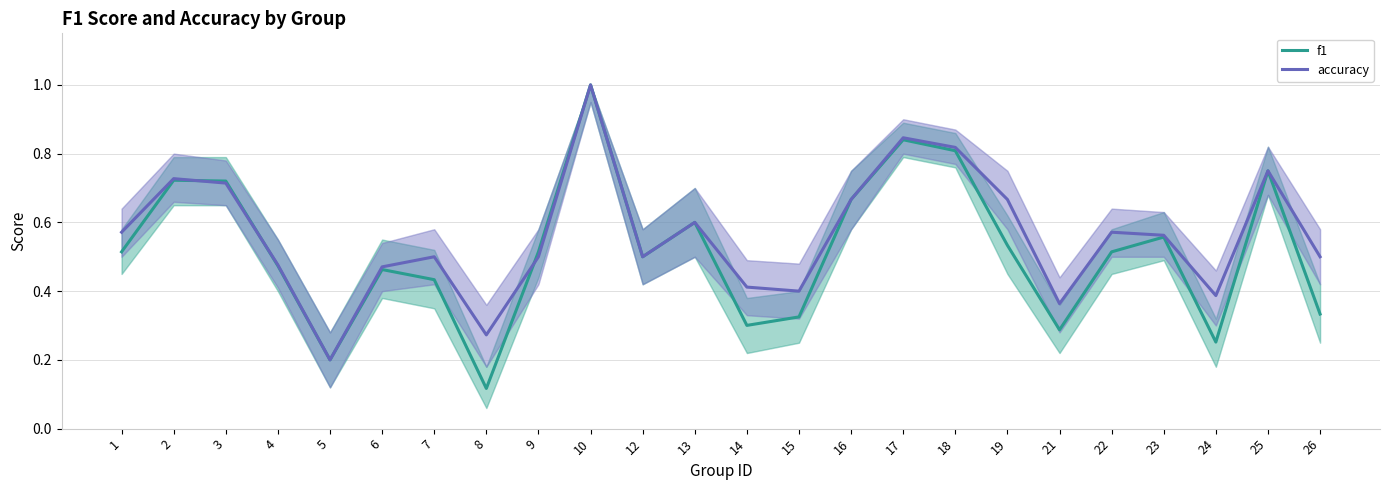

In accuracy, how many points are higher than both neighbors (excluding endpoints)?

7